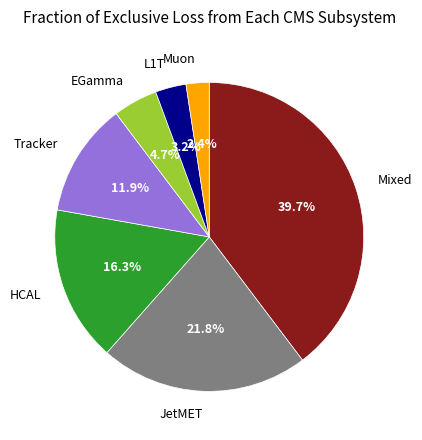

What is the ratio of the value at L1T to the value at EGamma?

0.7